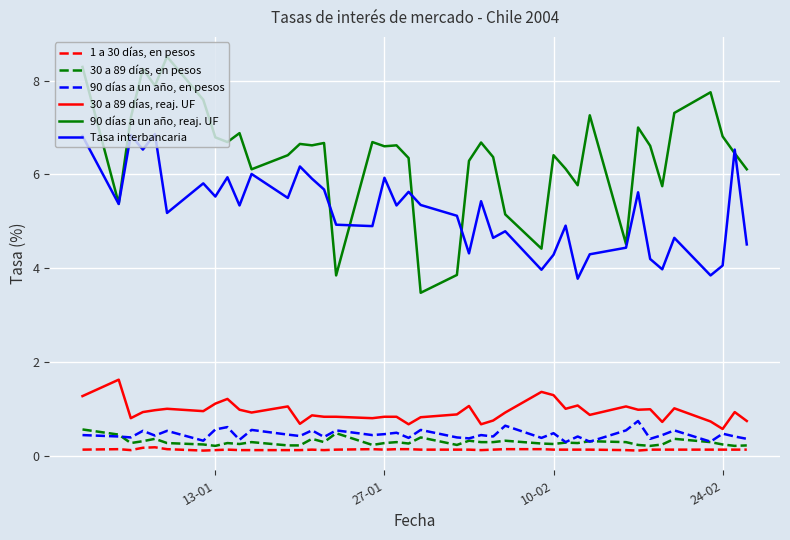

Which series has the largest total across all categories?

90 días a un año, reaj. UF